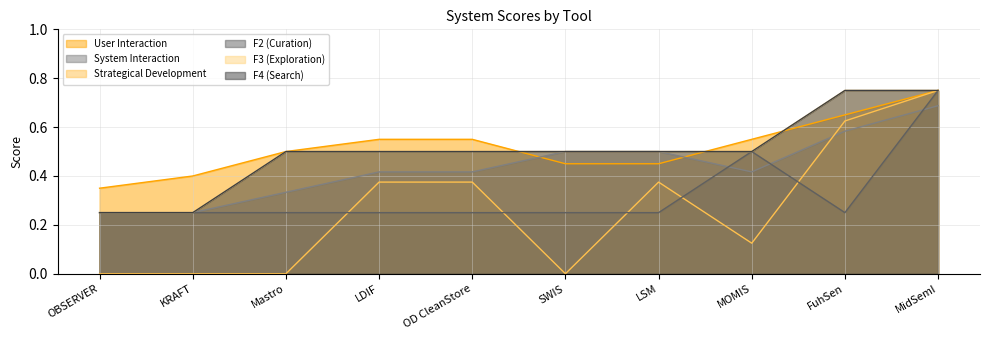

The value of F3 (Exploration) at MOMIS is 0.5. True or false?

True